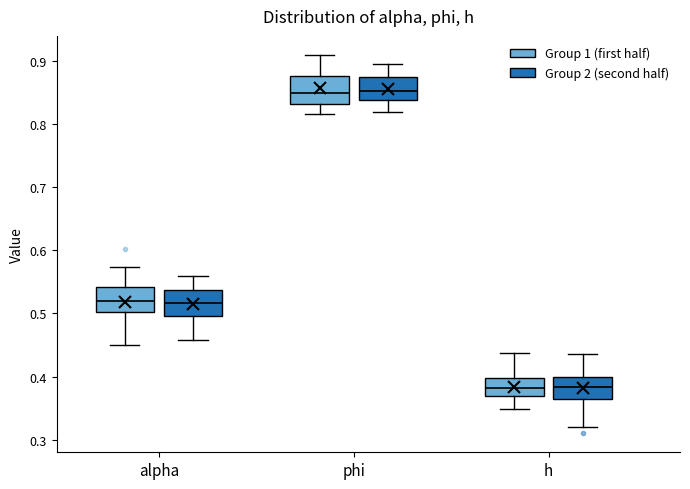

Where does the median line of the box for h (Group 2 (second half)) sit on the y-axis? The values are not printed on the chart, so give them approximately, as read against the axis.

0.38